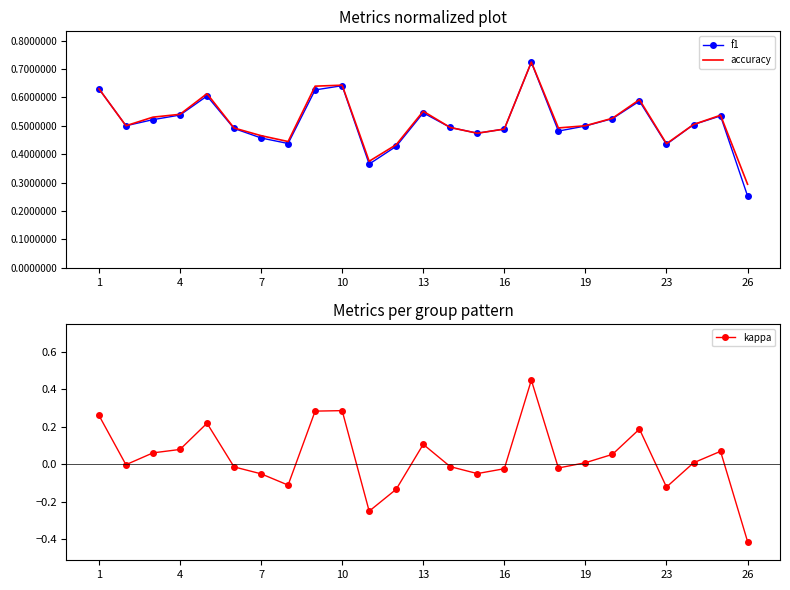

At which label is accuracy closest to 0?

26